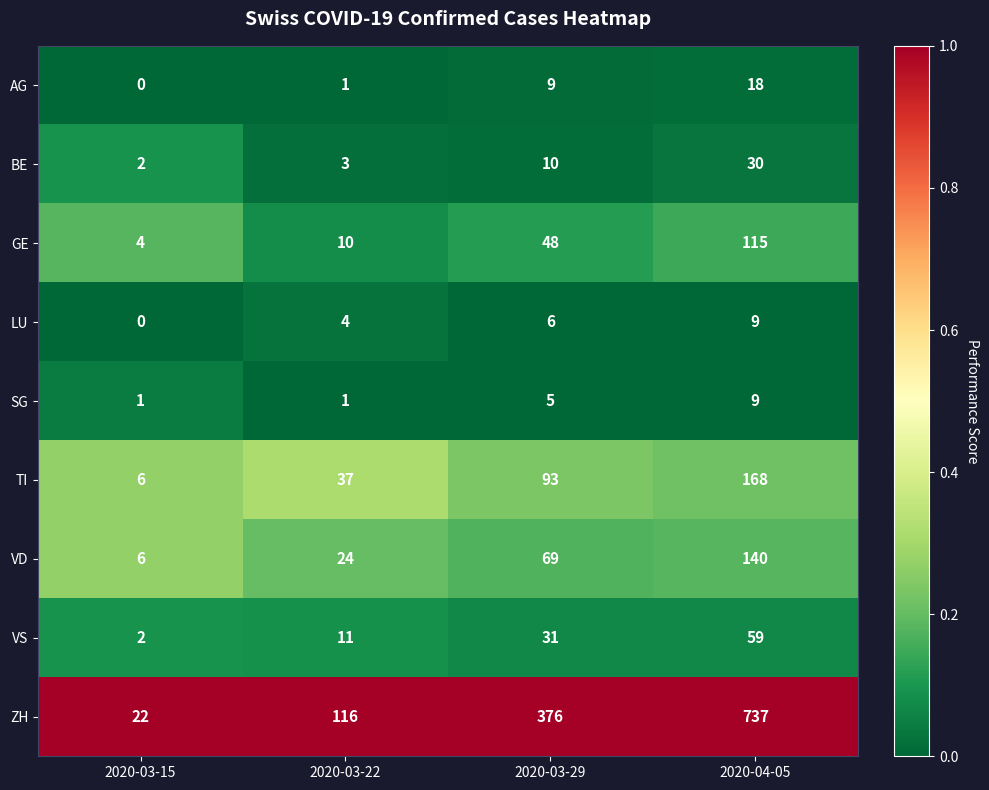

Which label corresponds to the smallest value in the chart?

2020-03-15